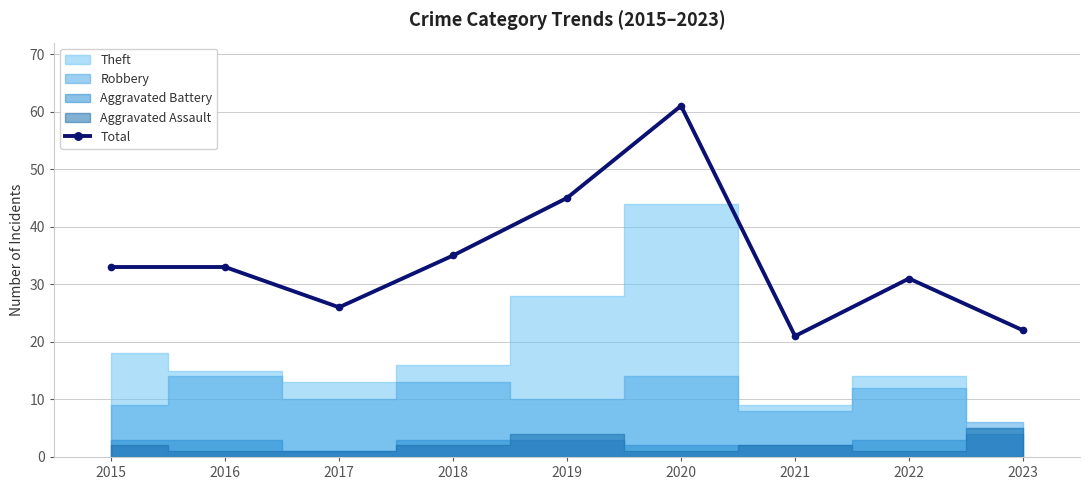

Reading left to right, extract all data points from this chart.

2015=33	2016=33	2017=26	2018=35	2019=45	2020=61	2021=21	2022=31	2023=22